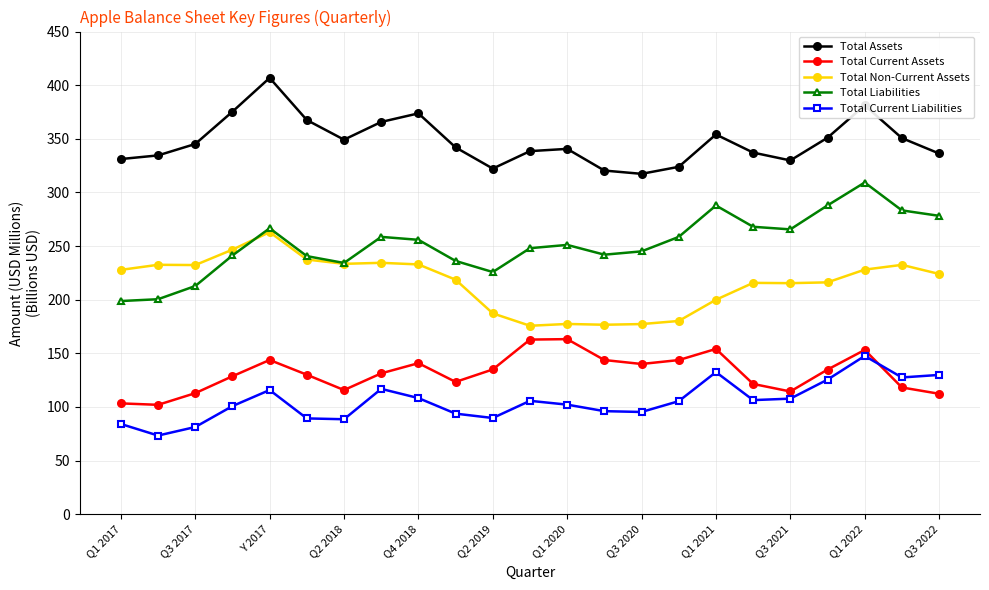

What is the smallest value displayed?

73.3